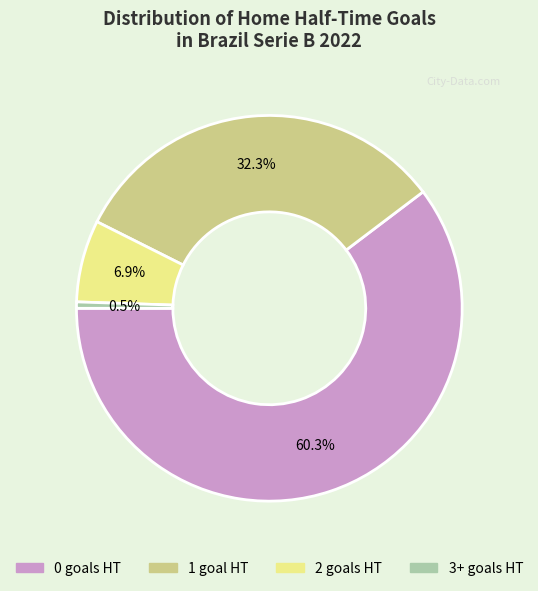

What percentage is the 0 slice, to the nearest percent?

60%